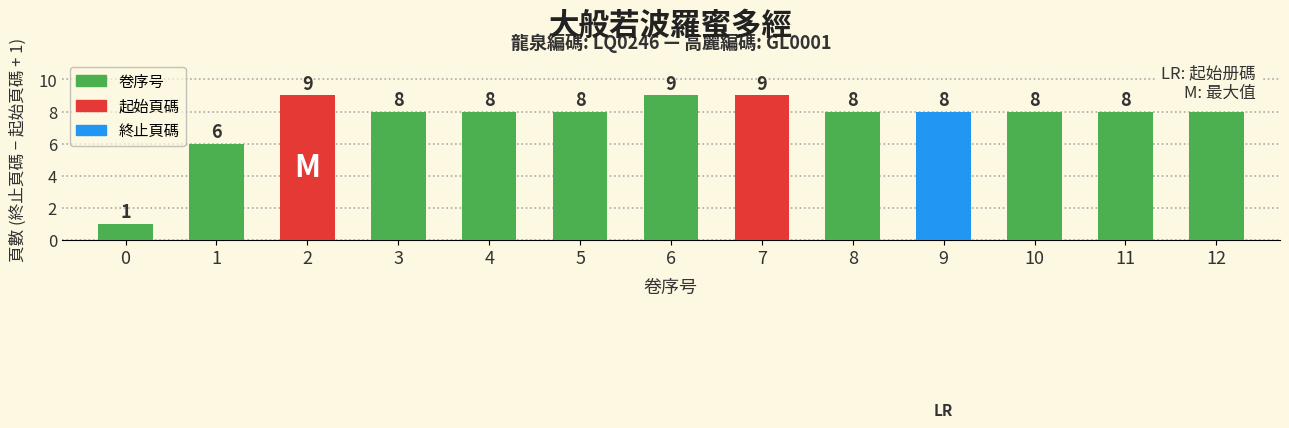

What is the difference between the maximum and minimum values?

8